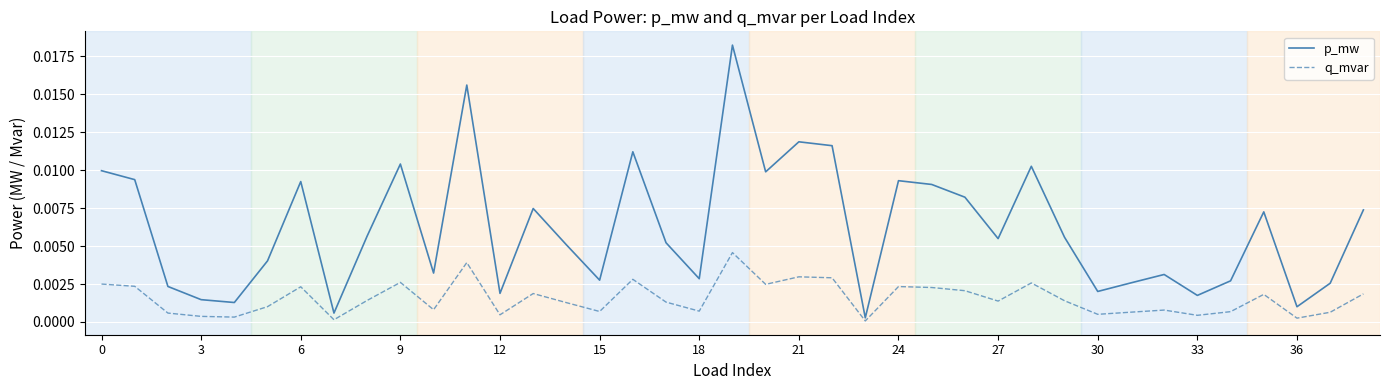

Rank the series by their maximum value, from highest to lowest.

p_mw, q_mvar